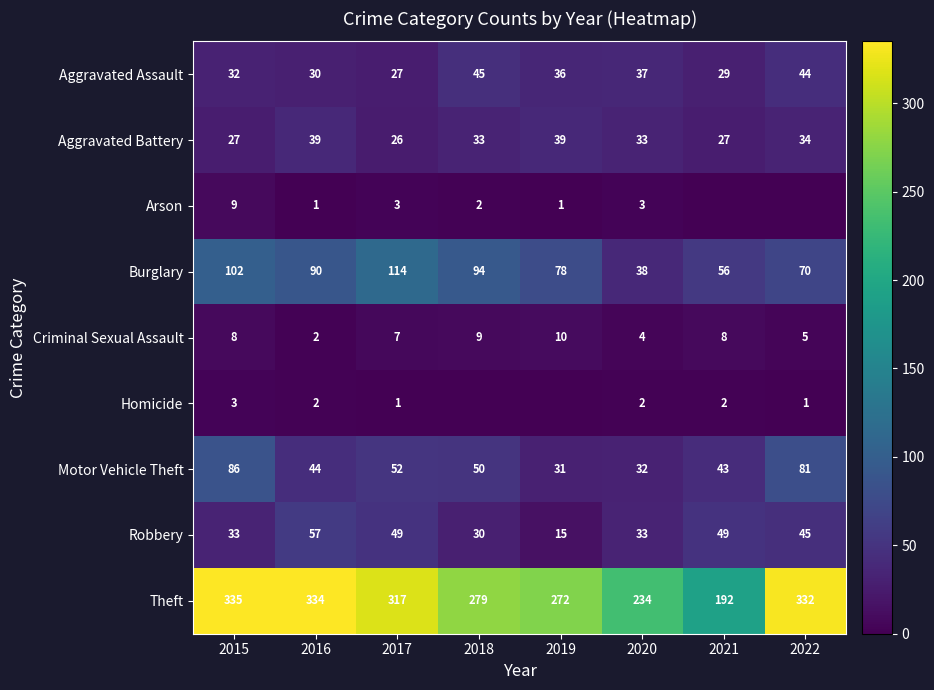

What is the difference between the maximum and minimum values in the Aggravated Battery series?

13